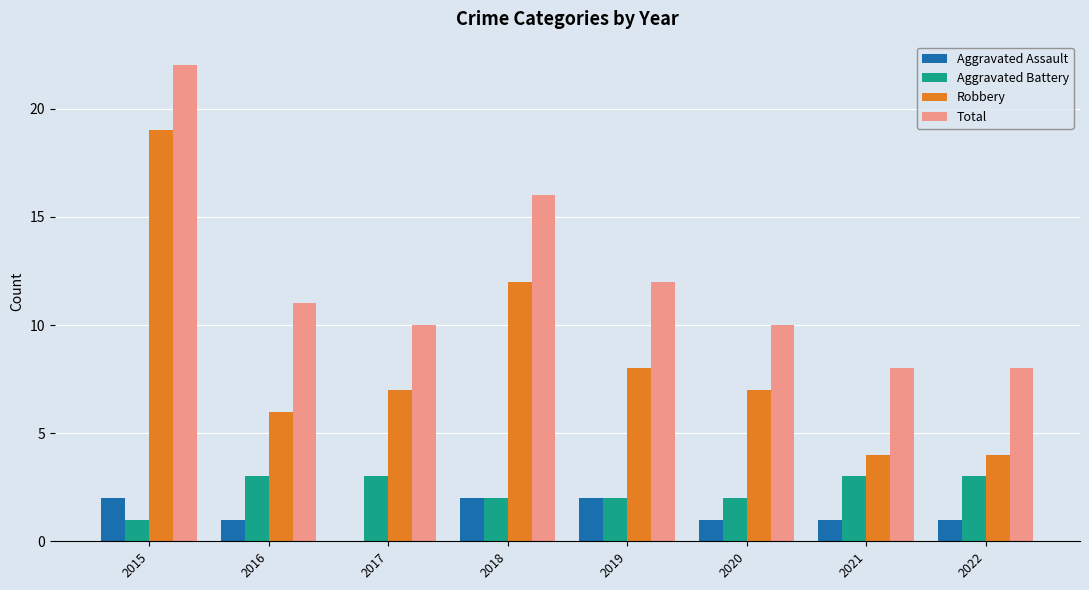

Which series changed the most between 2018 and 2020?

Total